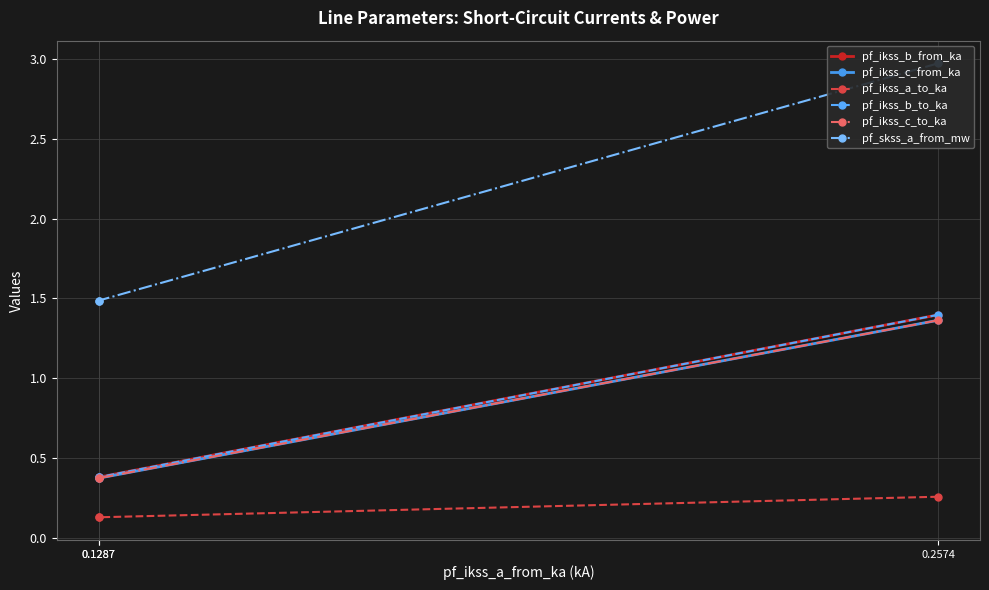

At which category is the sum across all series the highest?

0.2574